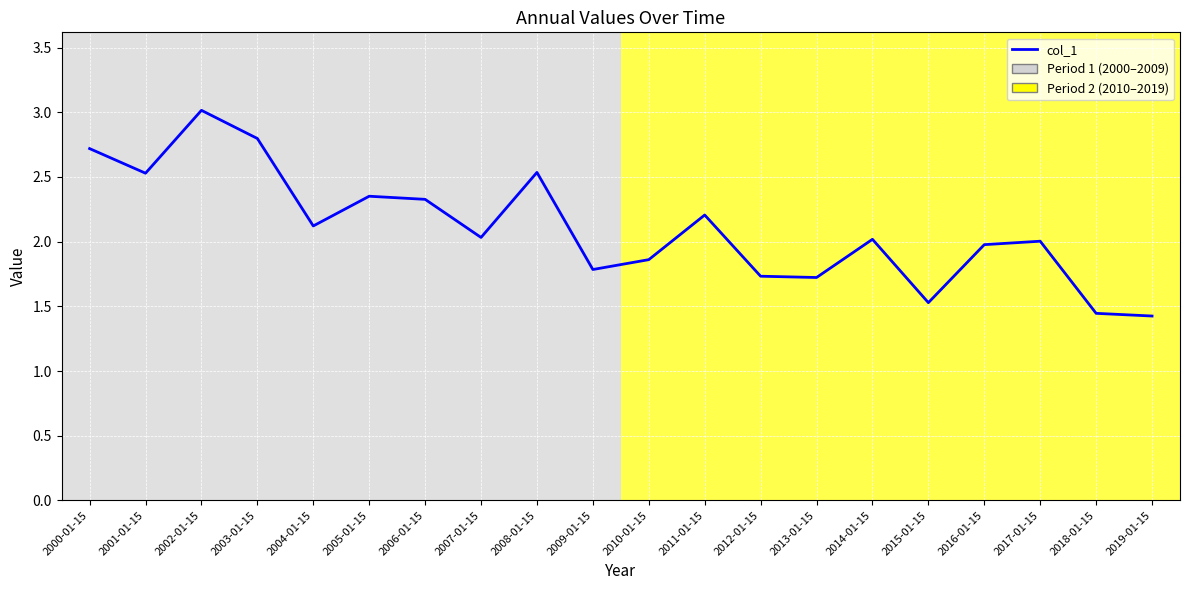

Which has a higher value, 2000-01-15 or 2018-01-15?

2000-01-15